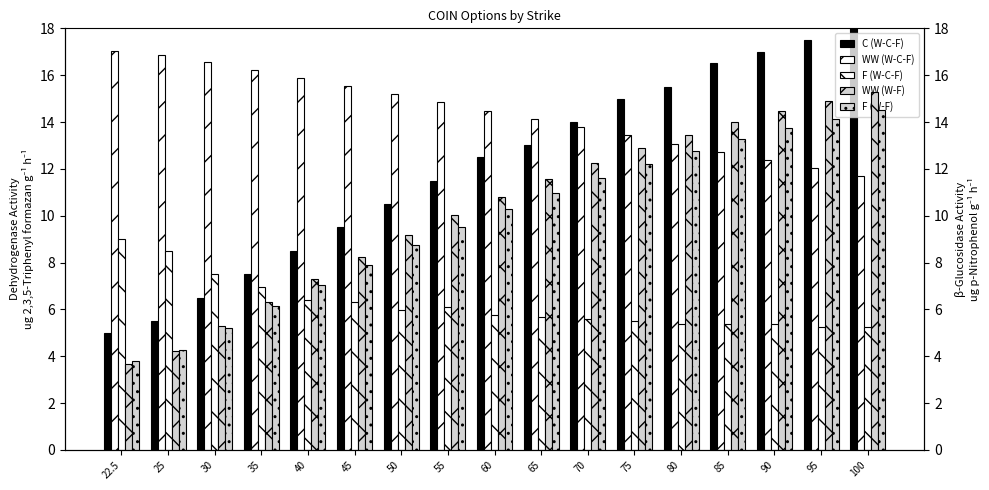

What is the average value of the F (W-C-F) series?

6.2